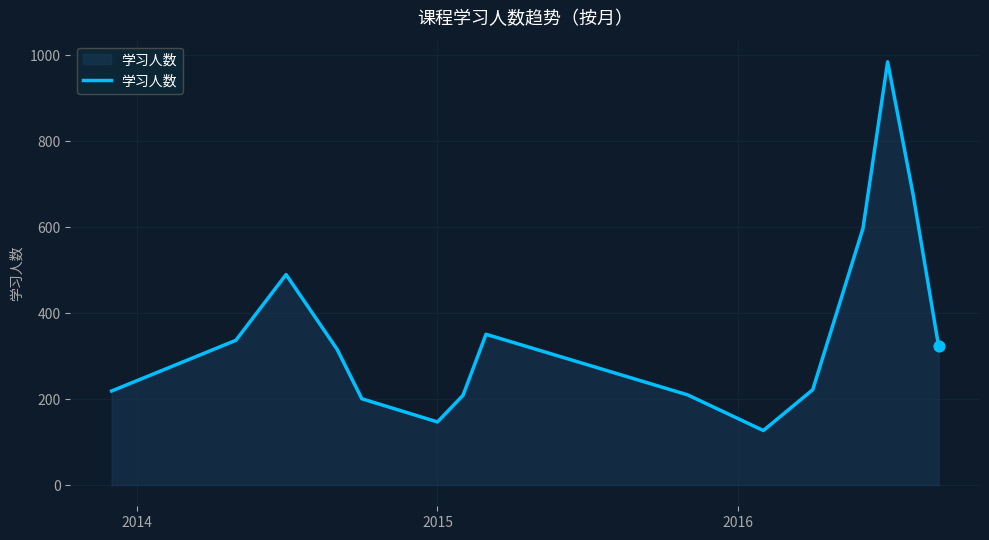

What is the difference between the maximum and minimum values?

858